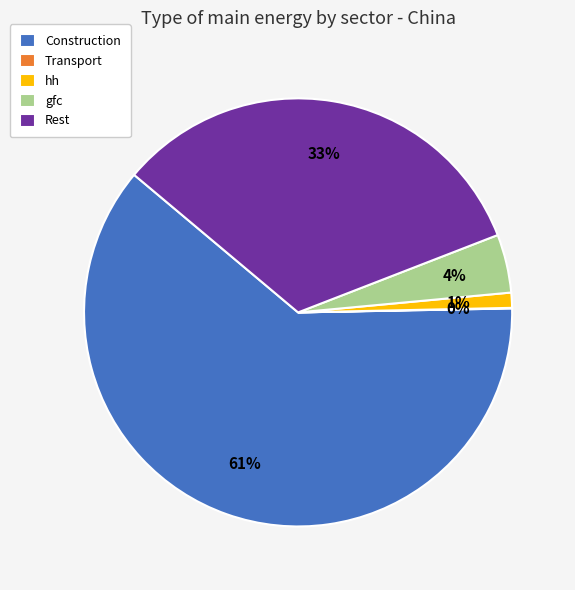

Which category accounts for the majority?

Construction